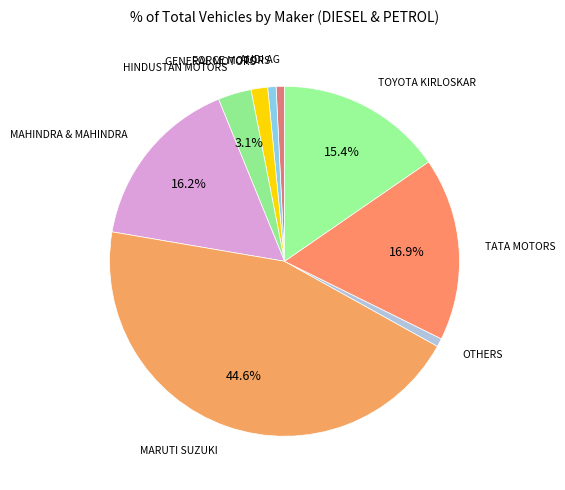

Is there a majority slice in this chart?

No